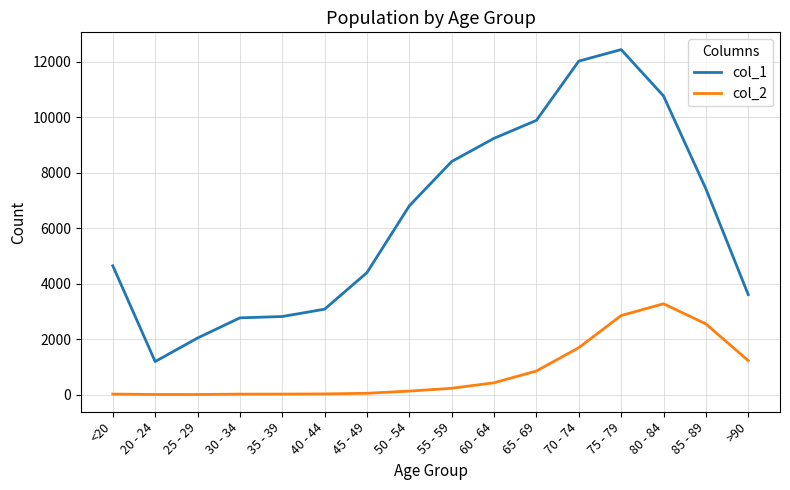

True or false: col_1 and col_2 cross at least once.

False